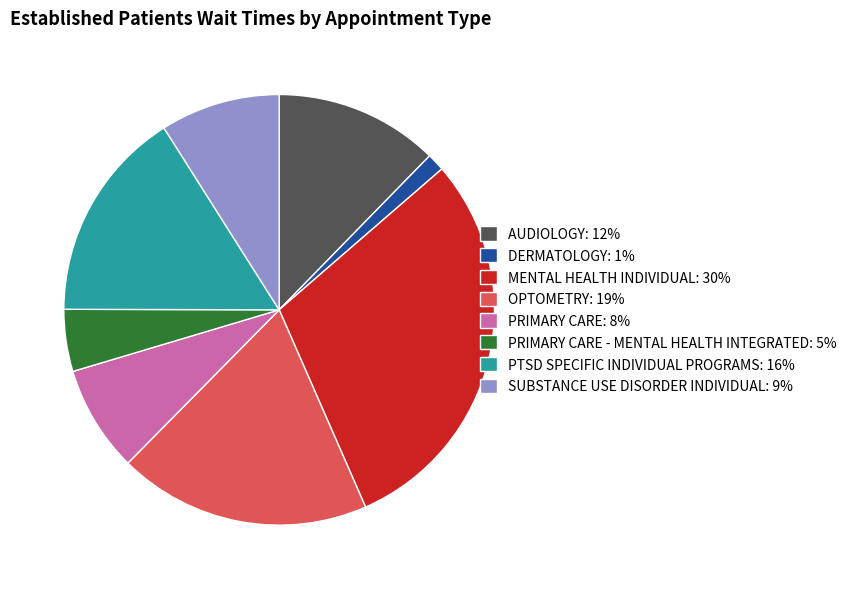

Does any single category account for the majority?

No